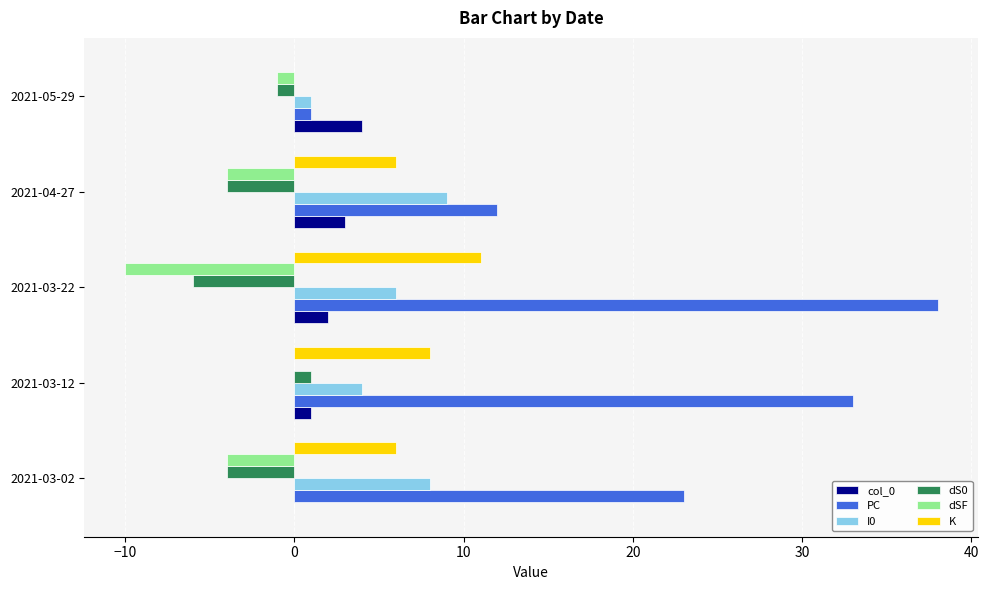

Which series has the largest range (max minus min)?

PC